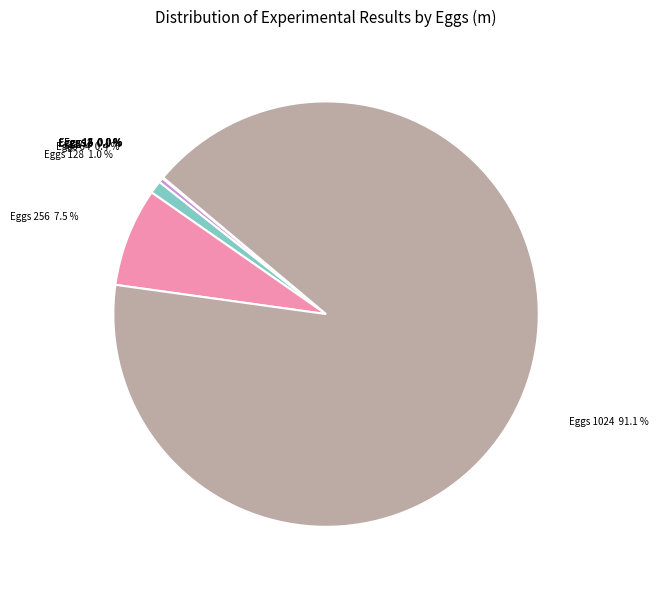

What percentage is NOT represented by Eggs 64?

99.6%